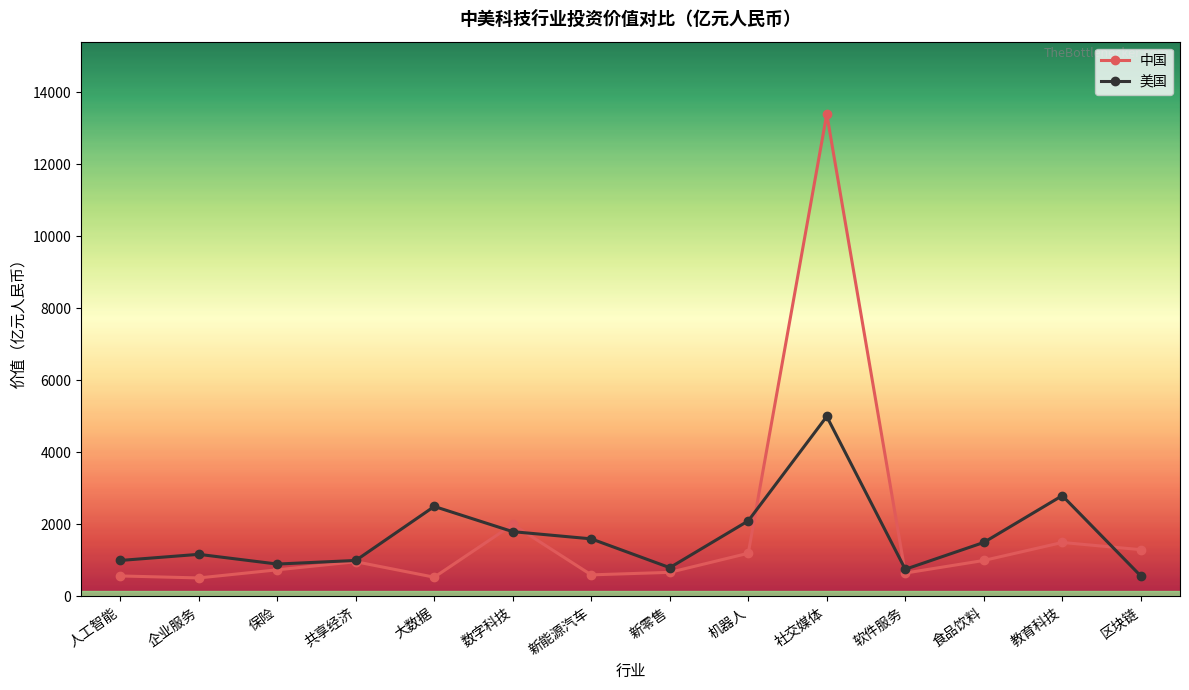

At which label is 美国 closest to 2785?

教育科技